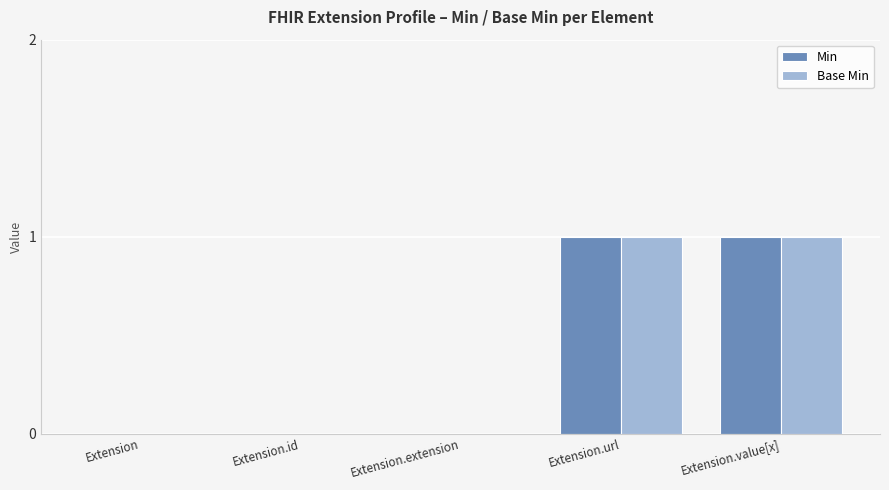

How many series are shown in this chart?

2